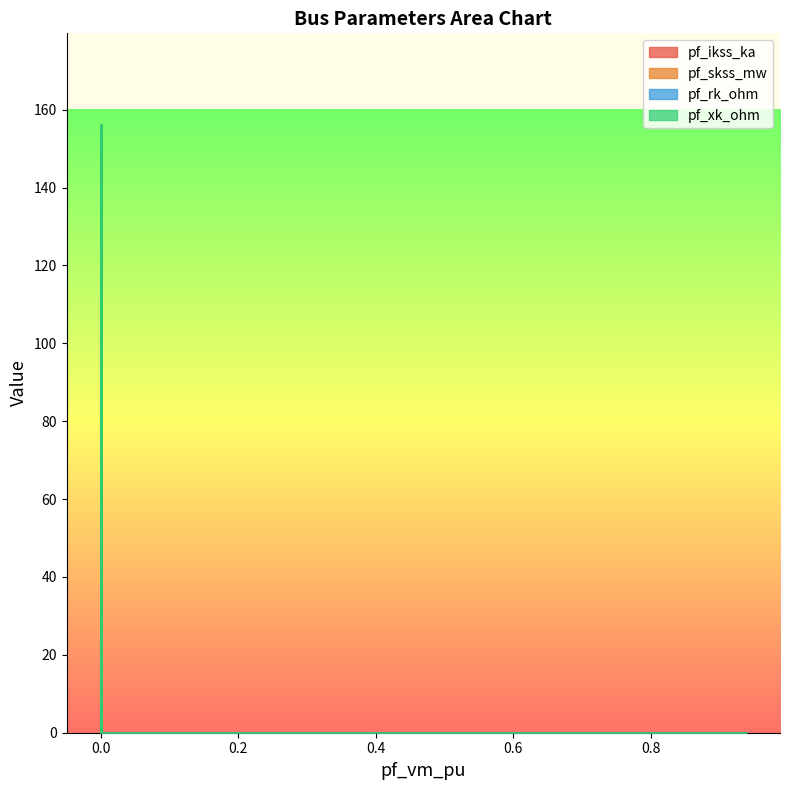

Reading left to right, what are all the values shown in this chart?

pf_ikss_ka: 0.0	0.0	4.3	0.0	0.0
pf_skss_mw: 0.0	0.0	148.4	0.0	0.0
pf_rk_ohm: 0.0	0.0	0.6	0.0	0.0
pf_xk_ohm: 0.0	0.0	2.9	0.0	0.0